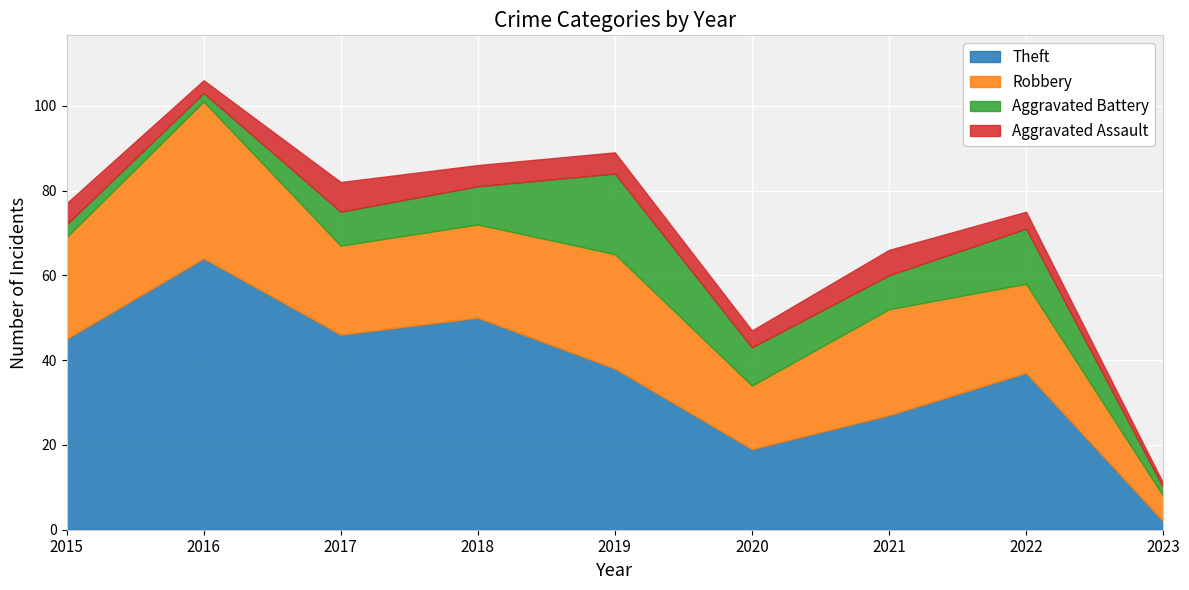

Rank the categories by Robbery value from lowest to highest.

2023, 2020, 2017, 2022, 2018, 2015, 2021, 2019, 2016